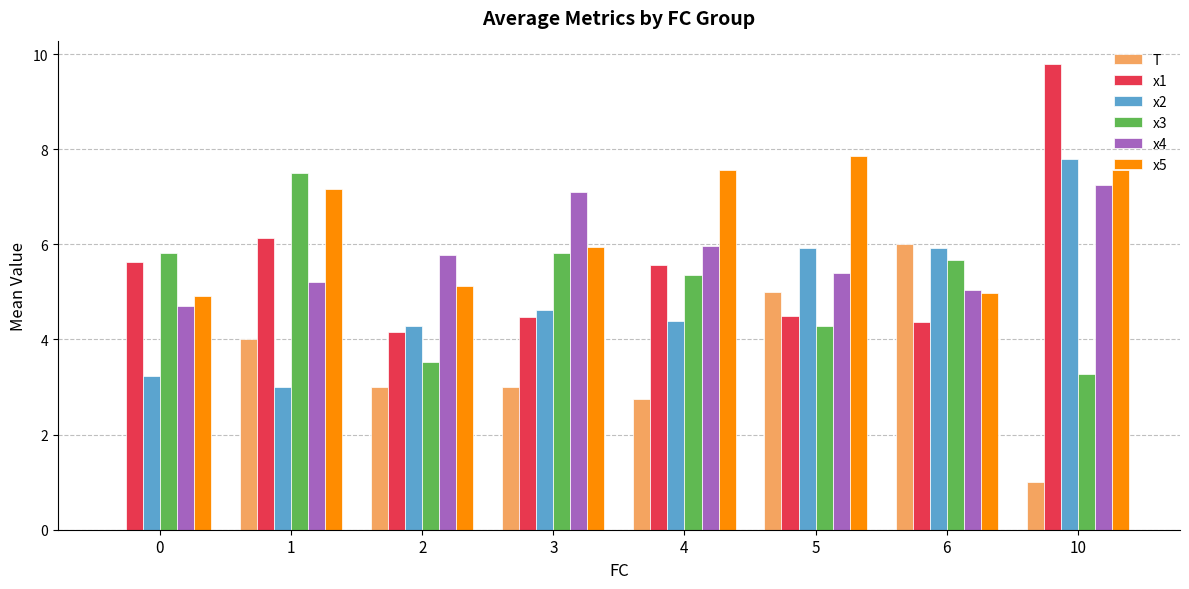

The value of x5 at 10 is 7.6. True or false?

True